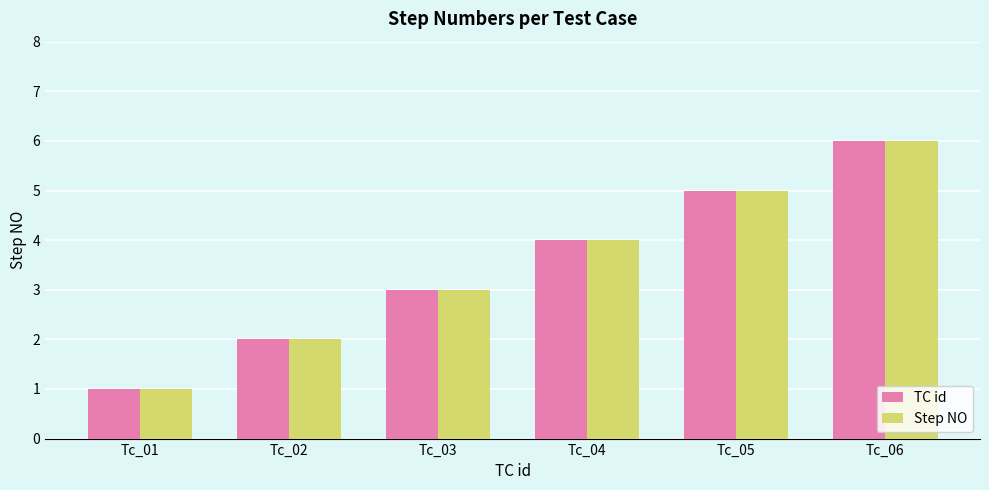

What is the maximum value shown in the chart?

6